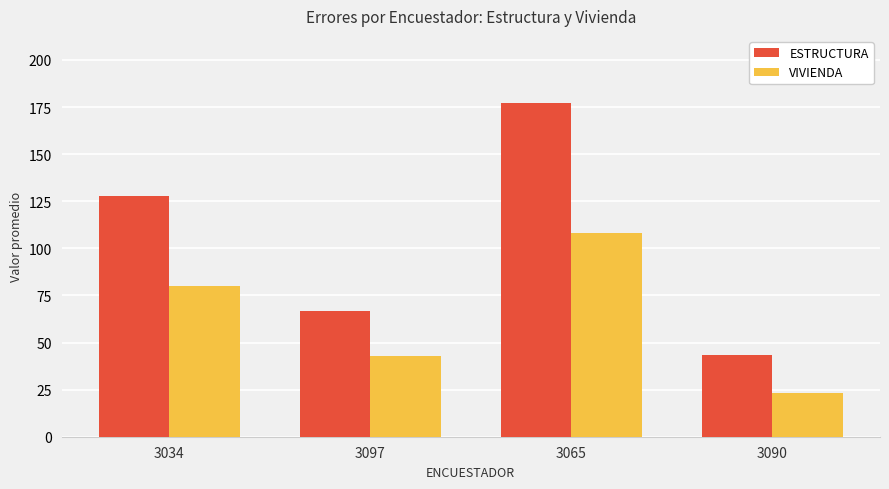

What are all the series names shown in the legend?

ESTRUCTURA, VIVIENDA